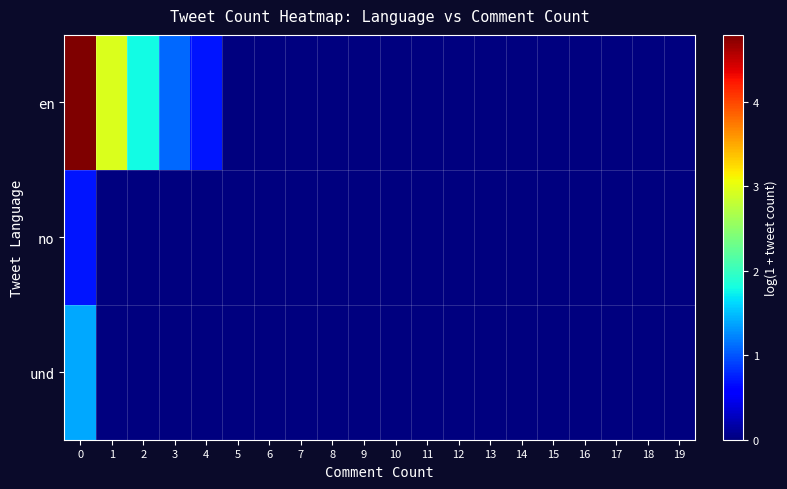

Reading left to right, extract all data points from this chart.

en: 0=4.8	1=2.9	2=1.8	3=1.1	4=0.7	5=0.0	6=0.0	7=0.0	8=0.0	9=0.0	10=0.0	11=0.0	12=0.0	13=0.0	14=0.0	15=0.0	16=0.0	17=0.0	18=0.0	19=0.0
no: 0=0.7	1=0.0	2=0.0	3=0.0	4=0.0	5=0.0	6=0.0	7=0.0	8=0.0	9=0.0	10=0.0	11=0.0	12=0.0	13=0.0	14=0.0	15=0.0	16=0.0	17=0.0	18=0.0	19=0.0
und: 0=1.4	1=0.0	2=0.0	3=0.0	4=0.0	5=0.0	6=0.0	7=0.0	8=0.0	9=0.0	10=0.0	11=0.0	12=0.0	13=0.0	14=0.0	15=0.0	16=0.0	17=0.0	18=0.0	19=0.0